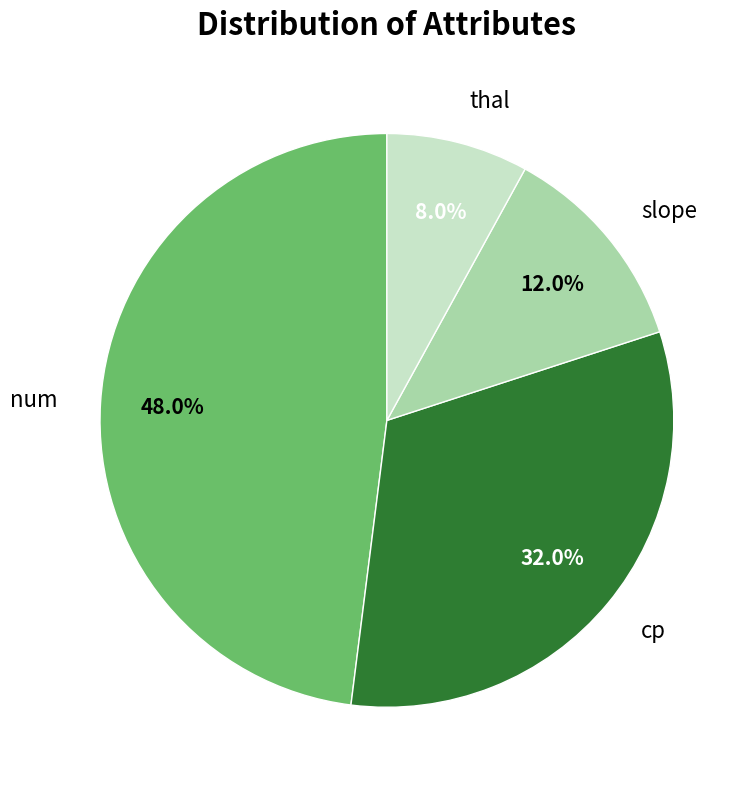

To the nearest percent, what is the combined percentage of thal and cp?

40%